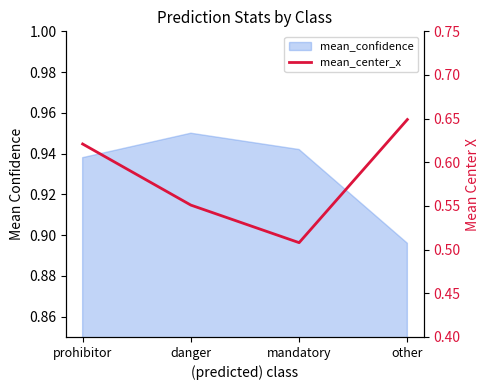

True or false: the data shows 1.1 at prohibitor.

False